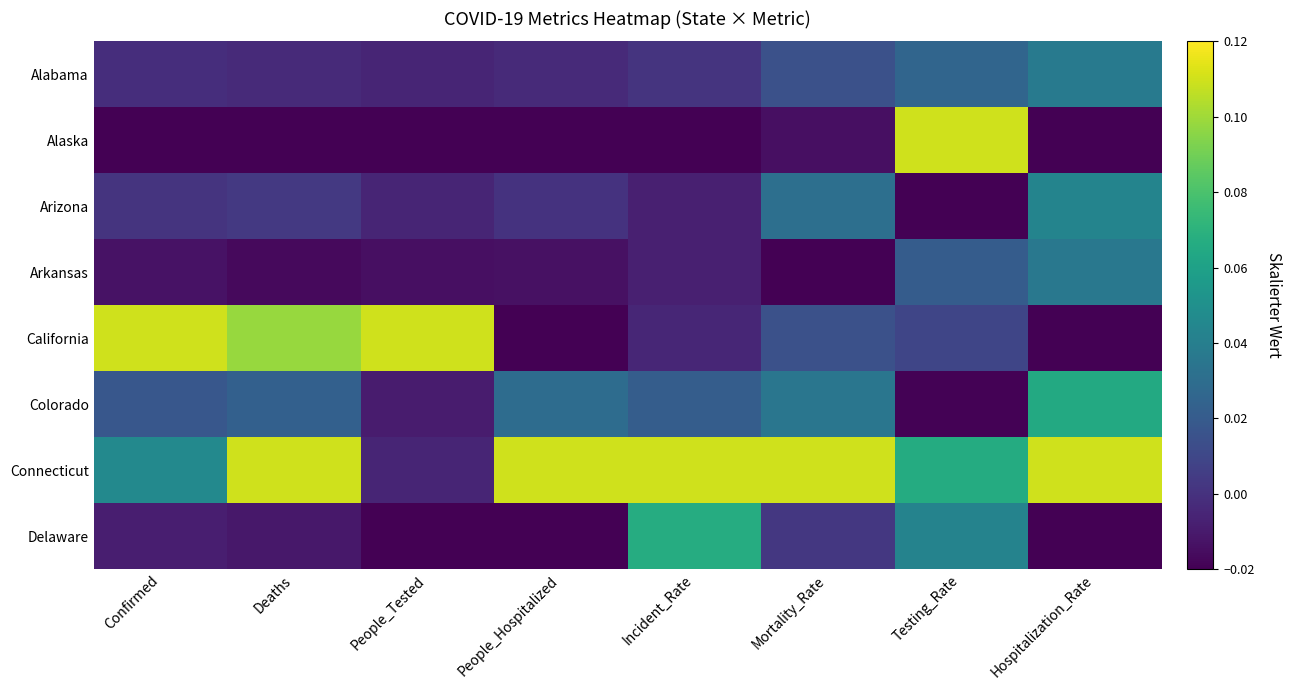

Reading left to right, transcribe all the data shown in this chart.

Alabama: Confirmed=-0.0	Deaths=-0.0	People_Tested=-0.0	People_Hospitalized=-0.0	Incident_Rate=0.0	Mortality_Rate=0.0	Testing_Rate=0.0	Hospitalization_Rate=0.0
Alaska: Confirmed=-0.0	Deaths=-0.0	People_Tested=-0.0	People_Hospitalized=-0.0	Incident_Rate=-0.0	Mortality_Rate=-0.0	Testing_Rate=0.1	Hospitalization_Rate=-0.0
Arizona: Confirmed=0.0	Deaths=0.0	People_Tested=-0.0	People_Hospitalized=0.0	Incident_Rate=-0.0	Mortality_Rate=0.0	Testing_Rate=-0.0	Hospitalization_Rate=0.0
Arkansas: Confirmed=-0.0	Deaths=-0.0	People_Tested=-0.0	People_Hospitalized=-0.0	Incident_Rate=-0.0	Mortality_Rate=-0.0	Testing_Rate=0.0	Hospitalization_Rate=0.0
California: Confirmed=0.1	Deaths=0.1	People_Tested=0.1	People_Hospitalized=-0.0	Incident_Rate=-0.0	Mortality_Rate=0.0	Testing_Rate=0.0	Hospitalization_Rate=-0.0
Colorado: Confirmed=0.0	Deaths=0.0	People_Tested=-0.0	People_Hospitalized=0.0	Incident_Rate=0.0	Mortality_Rate=0.0	Testing_Rate=-0.0	Hospitalization_Rate=0.1
Connecticut: Confirmed=0.0	Deaths=0.1	People_Tested=-0.0	People_Hospitalized=0.1	Incident_Rate=0.1	Mortality_Rate=0.1	Testing_Rate=0.1	Hospitalization_Rate=0.1
Delaware: Confirmed=-0.0	Deaths=-0.0	People_Tested=-0.0	People_Hospitalized=-0.0	Incident_Rate=0.1	Mortality_Rate=0.0	Testing_Rate=0.0	Hospitalization_Rate=-0.0